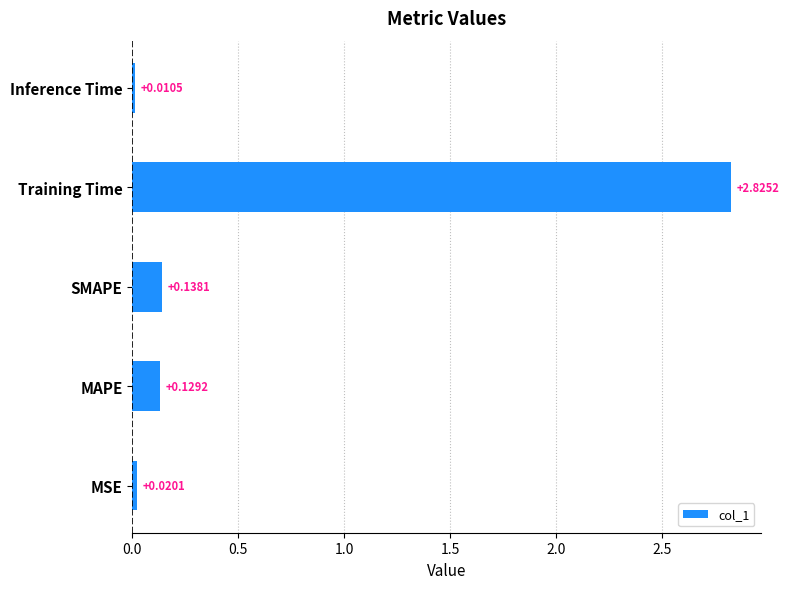

List the labels in order of value, largest first.

Training Time, SMAPE, MAPE, MSE, Inference Time